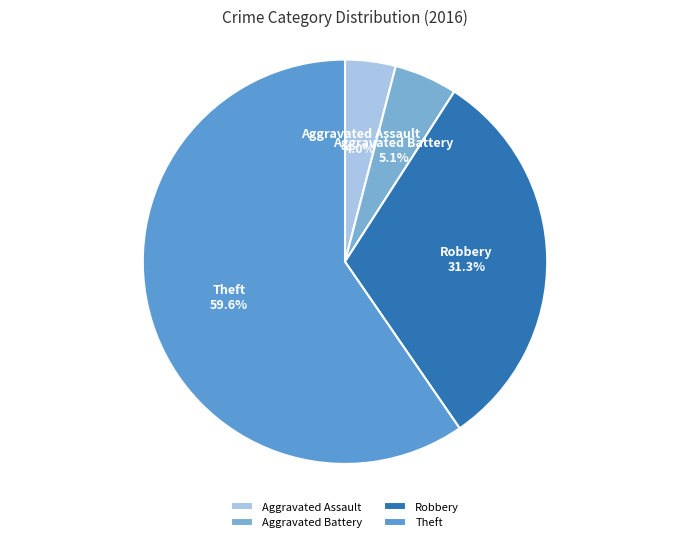

Is there any slice that represents more than half of the pie?

Yes